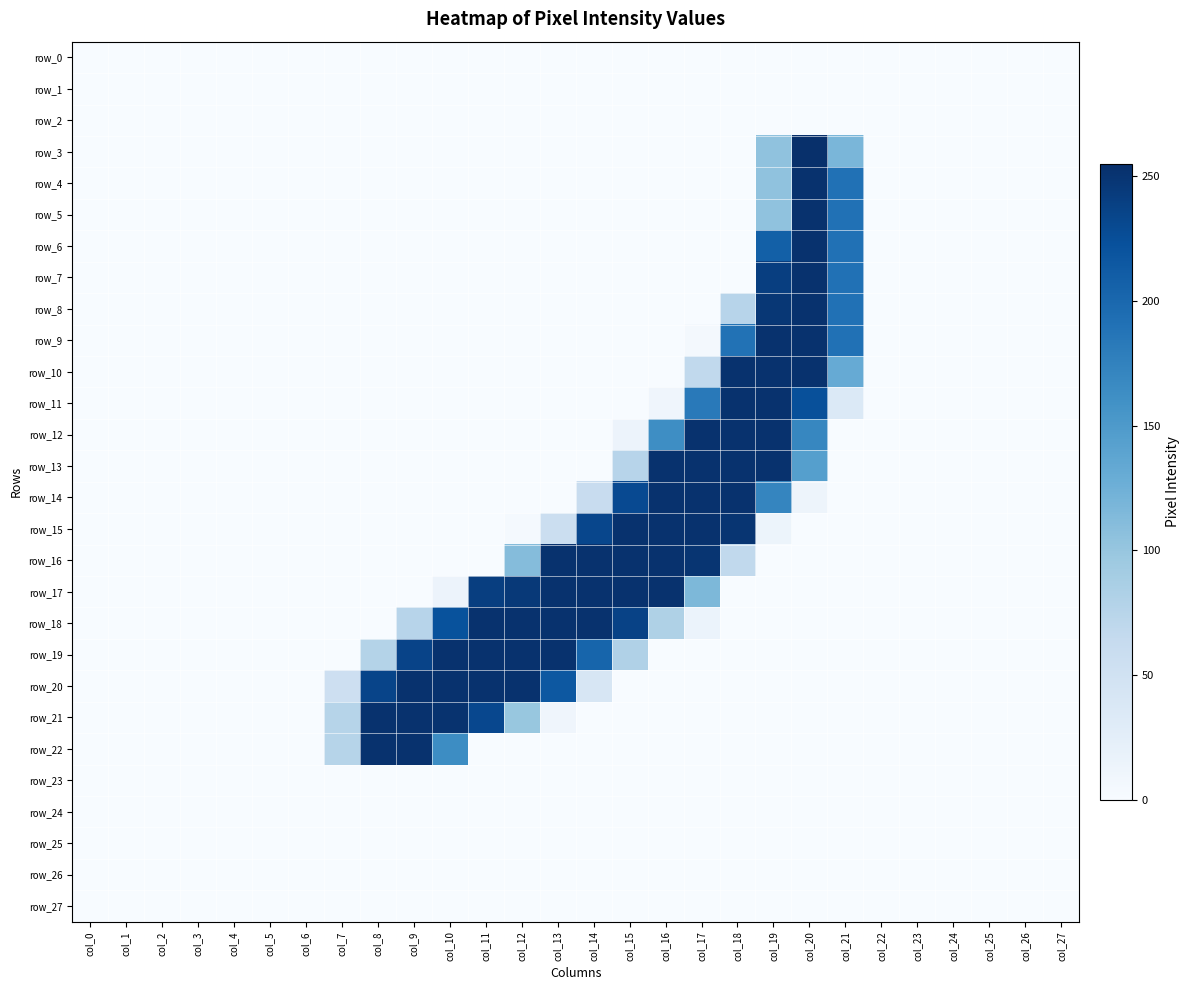

Reading left to right, list all the values displayed in this chart.

row_0: 0	0	0	0	0	0	0	0	0	0	0	0	0	0	0	0	0	0	0	0	0	0	0	0	0	0	0	0
row_1: 0	0	0	0	0	0	0	0	0	0	0	0	0	0	0	0	0	0	0	0	0	0	0	0	0	0	0	0
row_2: 0	0	0	0	0	0	0	0	0	0	0	0	0	0	0	0	0	0	0	0	0	0	0	0	0	0	0	0
row_3: 0	0	0	0	0	0	0	0	0	0	0	0	0	0	0	0	0	0	0	104	255	118	0	0	0	0	0	0
row_4: 0	0	0	0	0	0	0	0	0	0	0	0	0	0	0	0	0	0	0	104	253	191	0	0	0	0	0	0
row_5: 0	0	0	0	0	0	0	0	0	0	0	0	0	0	0	0	0	0	0	104	253	191	0	0	0	0	0	0
row_6: 0	0	0	0	0	0	0	0	0	0	0	0	0	0	0	0	0	0	0	208	253	191	0	0	0	0	0	0
row_7: 0	0	0	0	0	0	0	0	0	0	0	0	0	0	0	0	0	0	0	241	253	191	0	0	0	0	0	0
row_8: 0	0	0	0	0	0	0	0	0	0	0	0	0	0	0	0	0	0	75	248	253	191	0	0	0	0	0	0
row_9: 0	0	0	0	0	0	0	0	0	0	0	0	0	0	0	0	0	4	190	253	253	191	0	0	0	0	0	0
row_10: 0	0	0	0	0	0	0	0	0	0	0	0	0	0	0	0	0	67	253	253	253	131	0	0	0	0	0	0
row_11: 0	0	0	0	0	0	0	0	0	0	0	0	0	0	0	0	10	183	253	253	224	35	0	0	0	0	0	0
row_12: 0	0	0	0	0	0	0	0	0	0	0	0	0	0	0	14	163	253	253	253	170	0	0	0	0	0	0	0
row_13: 0	0	0	0	0	0	0	0	0	0	0	0	0	0	0	75	253	253	253	253	144	0	0	0	0	0	0	0
row_14: 0	0	0	0	0	0	0	0	0	0	0	0	0	0	60	230	253	253	253	171	12	0	0	0	0	0	0	0
row_15: 0	0	0	0	0	0	0	0	0	0	0	0	3	56	233	253	253	253	250	13	0	0	0	0	0	0	0	0
row_16: 0	0	0	0	0	0	0	0	0	0	0	0	111	253	253	253	253	250	67	0	0	0	0	0	0	0	0	0
row_17: 0	0	0	0	0	0	0	0	0	0	14	241	246	253	253	253	253	116	0	0	0	0	0	0	0	0	0	0
row_18: 0	0	0	0	0	0	0	0	0	75	222	253	253	253	253	237	82	15	0	0	0	0	0	0	0	0	0	0
row_19: 0	0	0	0	0	0	0	0	78	236	253	253	253	253	203	81	0	0	0	0	0	0	0	0	0	0	0	0
row_20: 0	0	0	0	0	0	0	54	235	253	253	253	253	216	40	0	0	0	0	0	0	0	0	0	0	0	0	0
row_21: 0	0	0	0	0	0	0	76	253	253	252	232	99	10	0	0	0	0	0	0	0	0	0	0	0	0	0	0
row_22: 0	0	0	0	0	0	0	76	253	253	164	0	0	0	0	0	0	0	0	0	0	0	0	0	0	0	0	0
row_23: 0	0	0	0	0	0	0	0	0	0	0	0	0	0	0	0	0	0	0	0	0	0	0	0	0	0	0	0
row_24: 0	0	0	0	0	0	0	0	0	0	0	0	0	0	0	0	0	0	0	0	0	0	0	0	0	0	0	0
row_25: 0	0	0	0	0	0	0	0	0	0	0	0	0	0	0	0	0	0	0	0	0	0	0	0	0	0	0	0
row_26: 0	0	0	0	0	0	0	0	0	0	0	0	0	0	0	0	0	0	0	0	0	0	0	0	0	0	0	0
row_27: 0	0	0	0	0	0	0	0	0	0	0	0	0	0	0	0	0	0	0	0	0	0	0	0	0	0	0	0